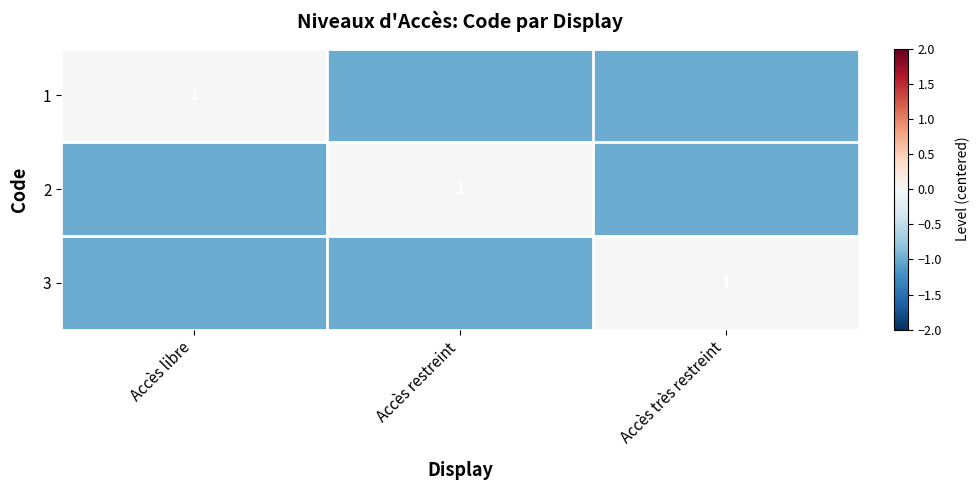

The value of 2 at Accès restreint is 1. True or false?

True